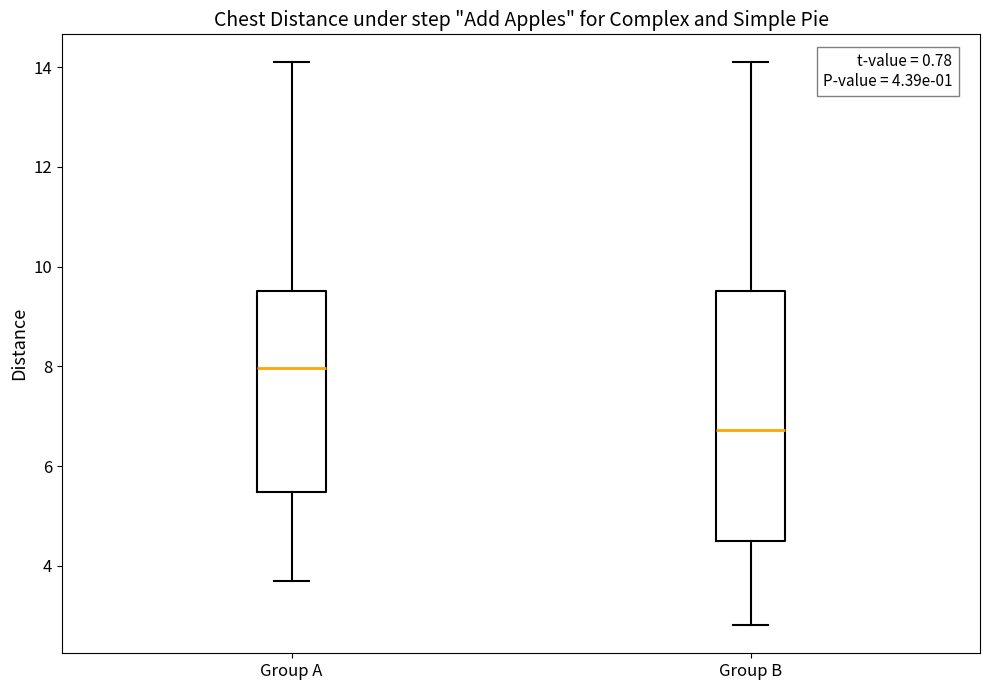

Which box has the lowest median line?

Group B